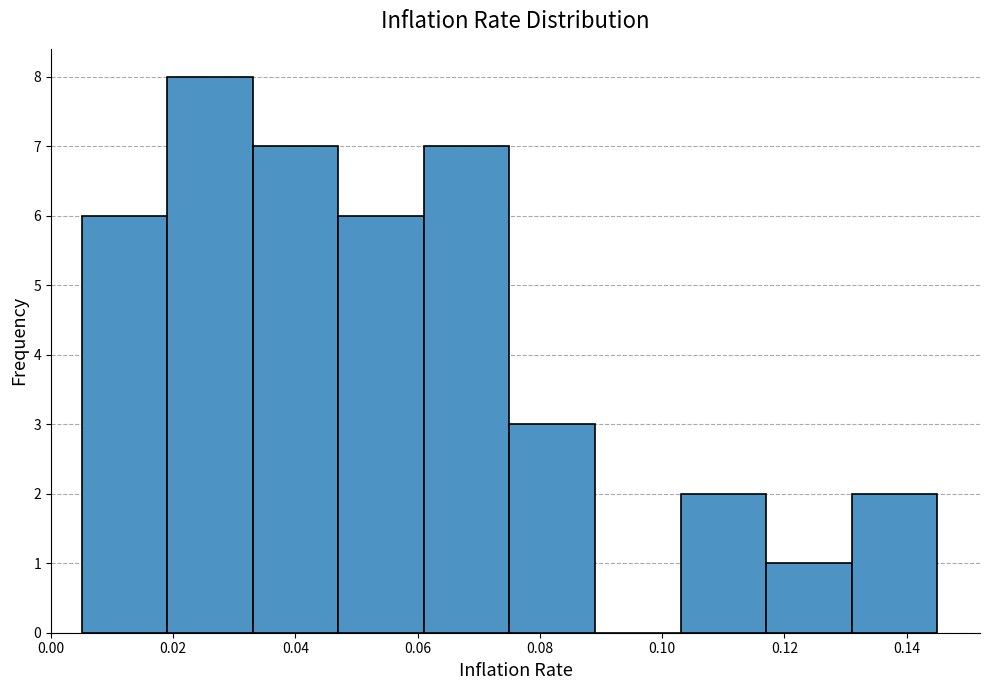

Over which range of the x-axis is the bar tallest?

0.019 to 0.033